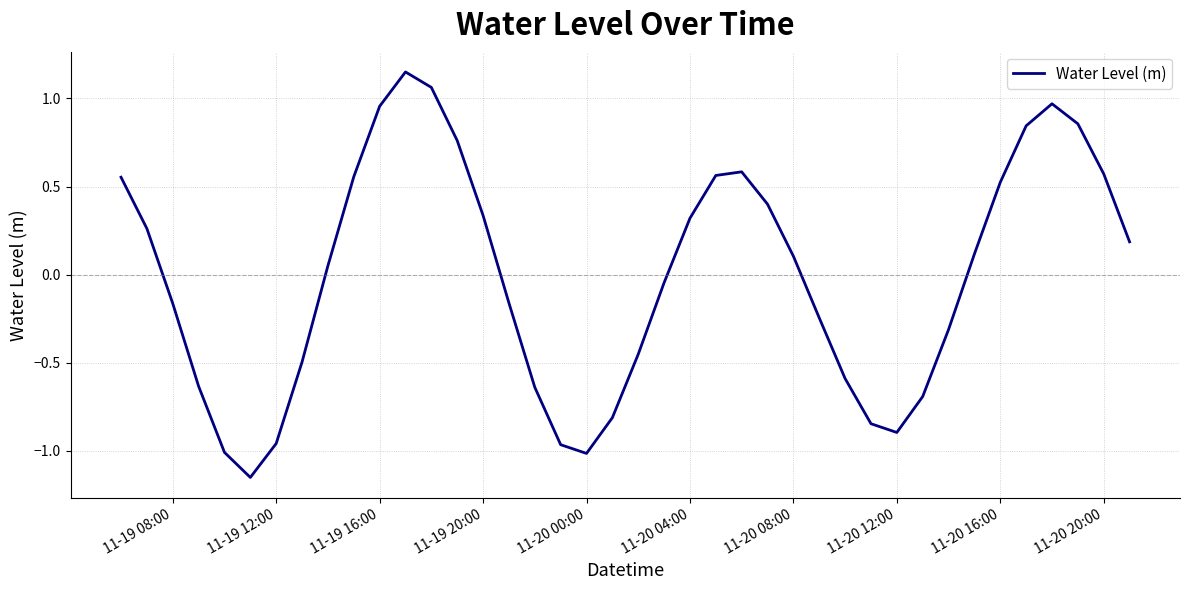

How many negative values are there?

19